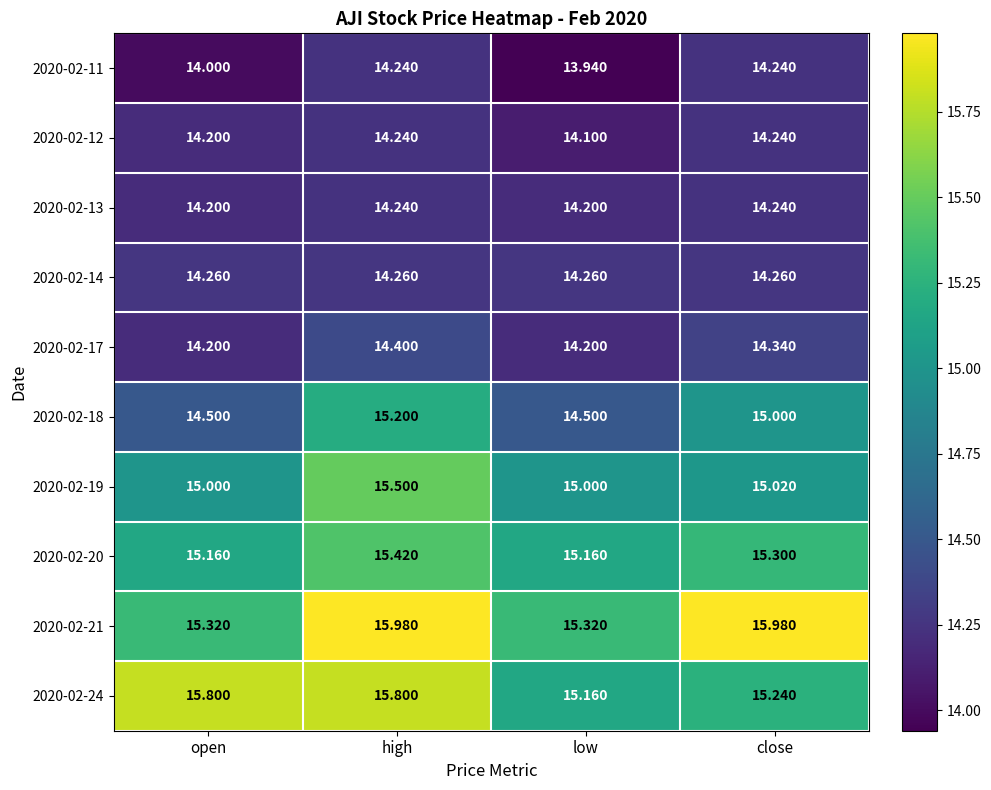

What is the smallest value displayed?

13.9